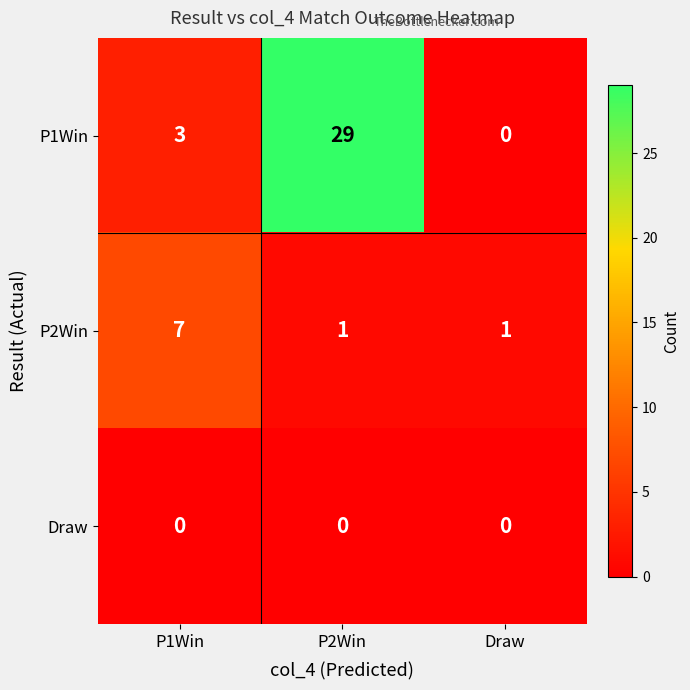

How many P1Win values are between 0 and 29?

3